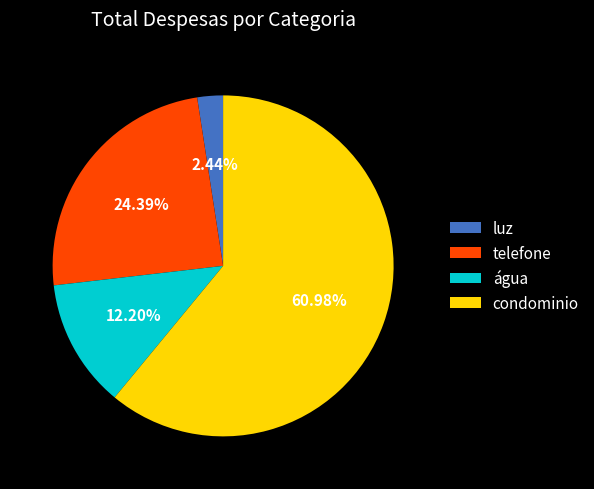

Combined, do água and luz account for over 50%?

No